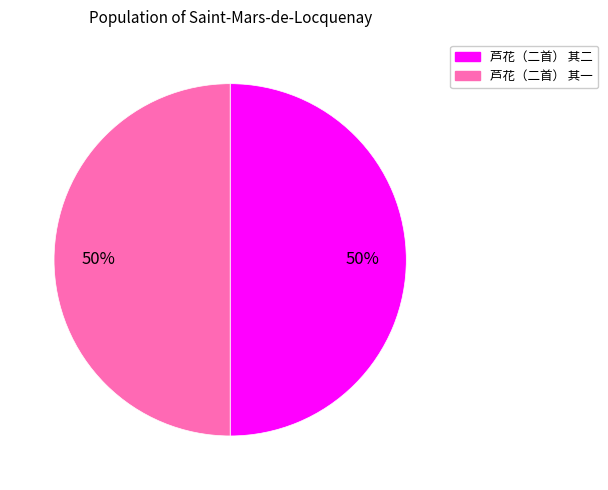

Do 芦花（二首） 其一 and 芦花（二首） 其二 together represent more than half of the pie?

Yes